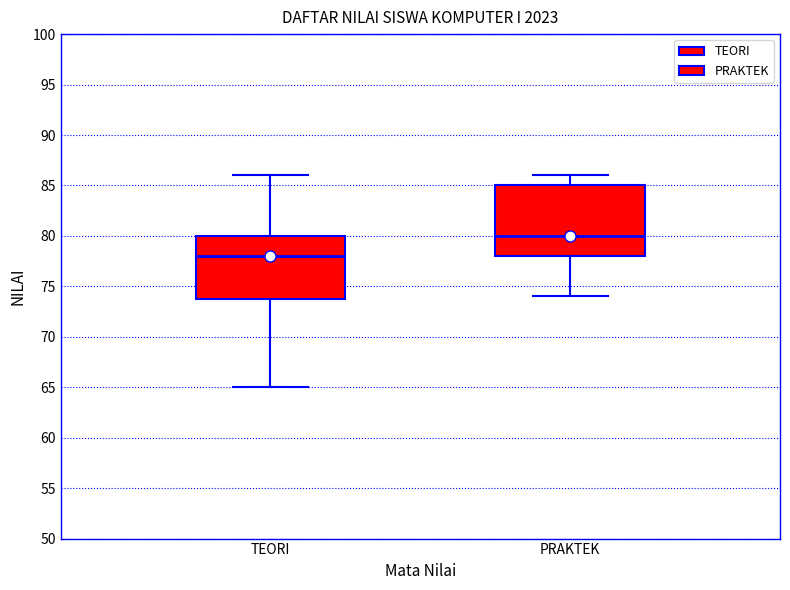

Comparing the boxes themselves (not the whiskers), which one is the tallest?

PRAKTEK